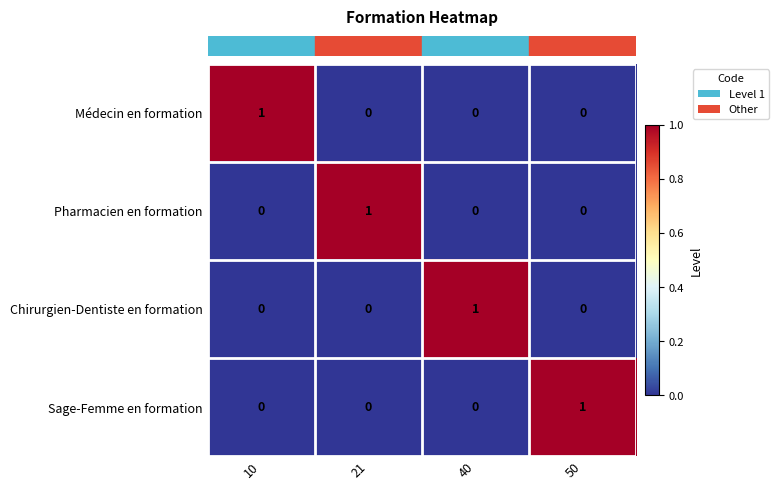

Is it true that Pharmacien en formation equals -1 at 40?

False